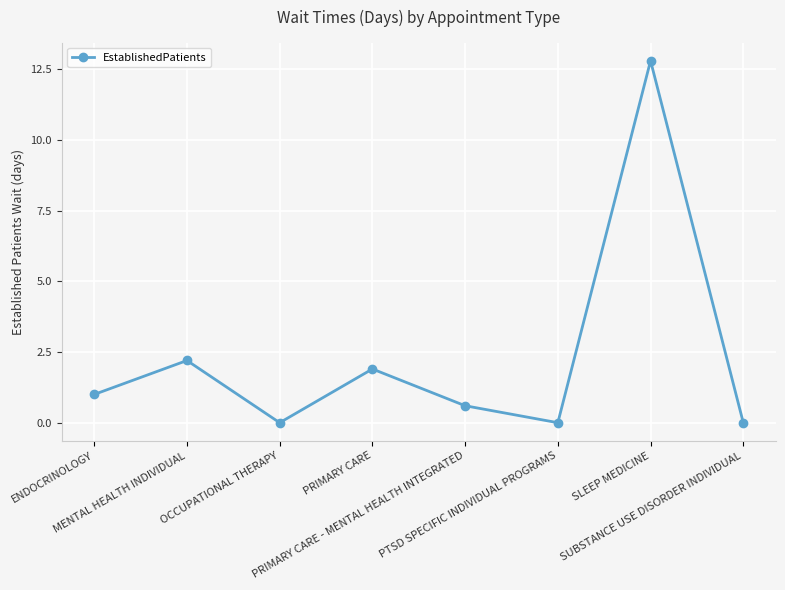

Which has a higher value, PRIMARY CARE - MENTAL HEALTH INTEGRATED or ENDOCRINOLOGY?

ENDOCRINOLOGY